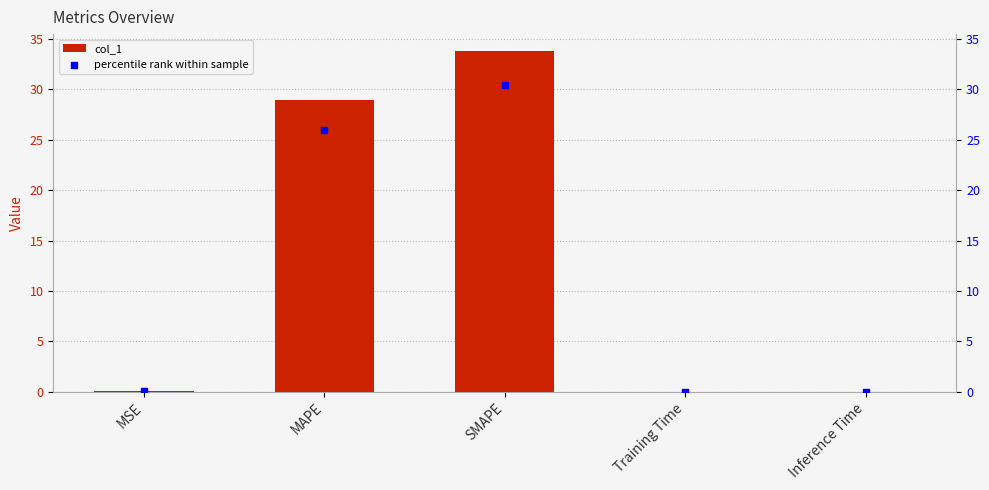

Which series has the largest Y range (max minus min)?

col_1